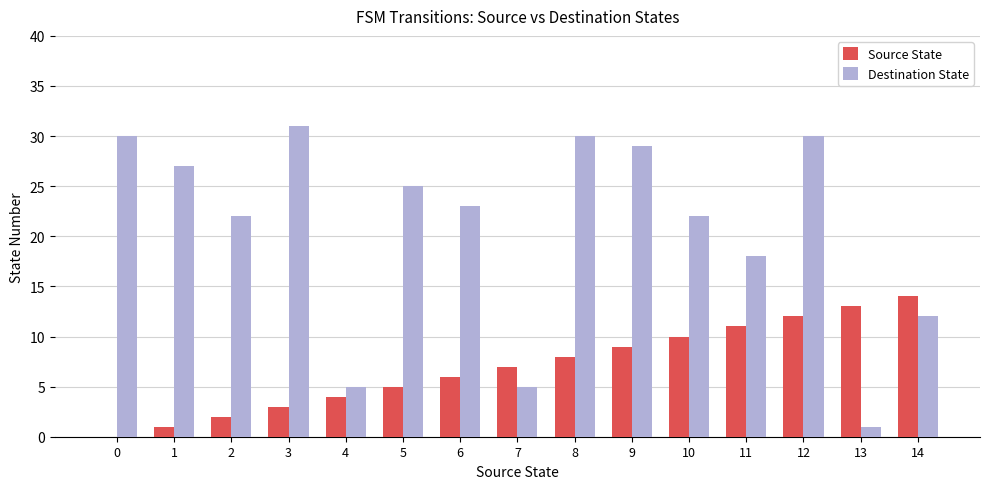

The value of Destination State at 7 is 3. True or false?

False